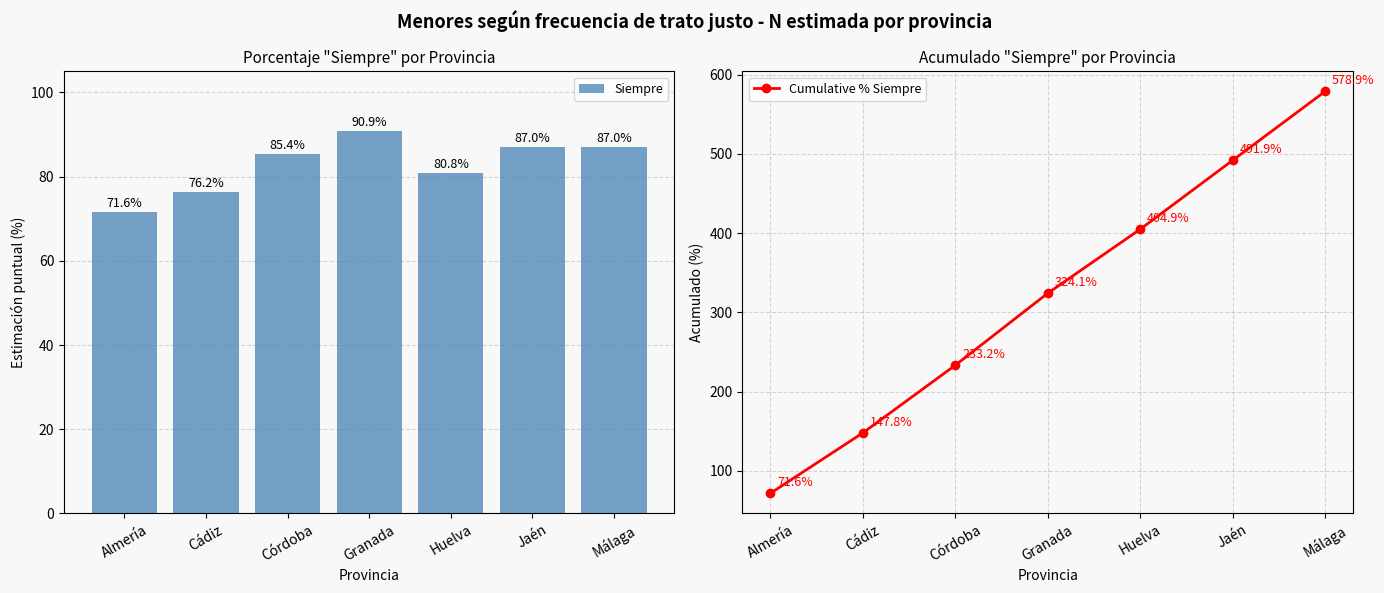

Are the bars horizontal?

No